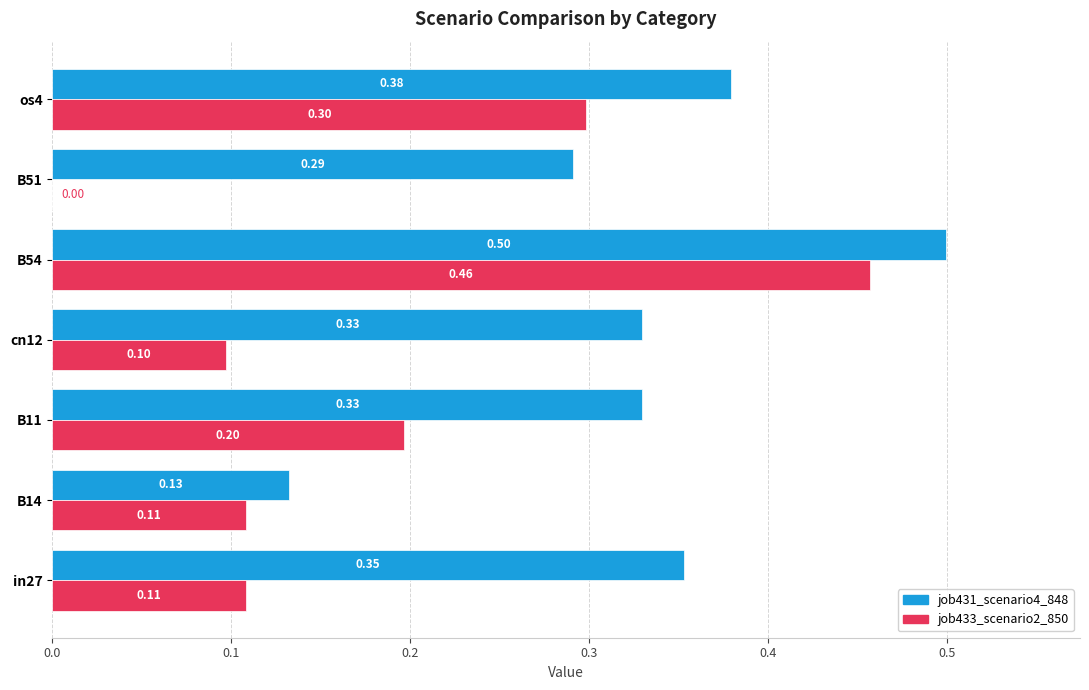

What are all the series names shown in the legend?

job431_scenario4_848, job433_scenario2_850